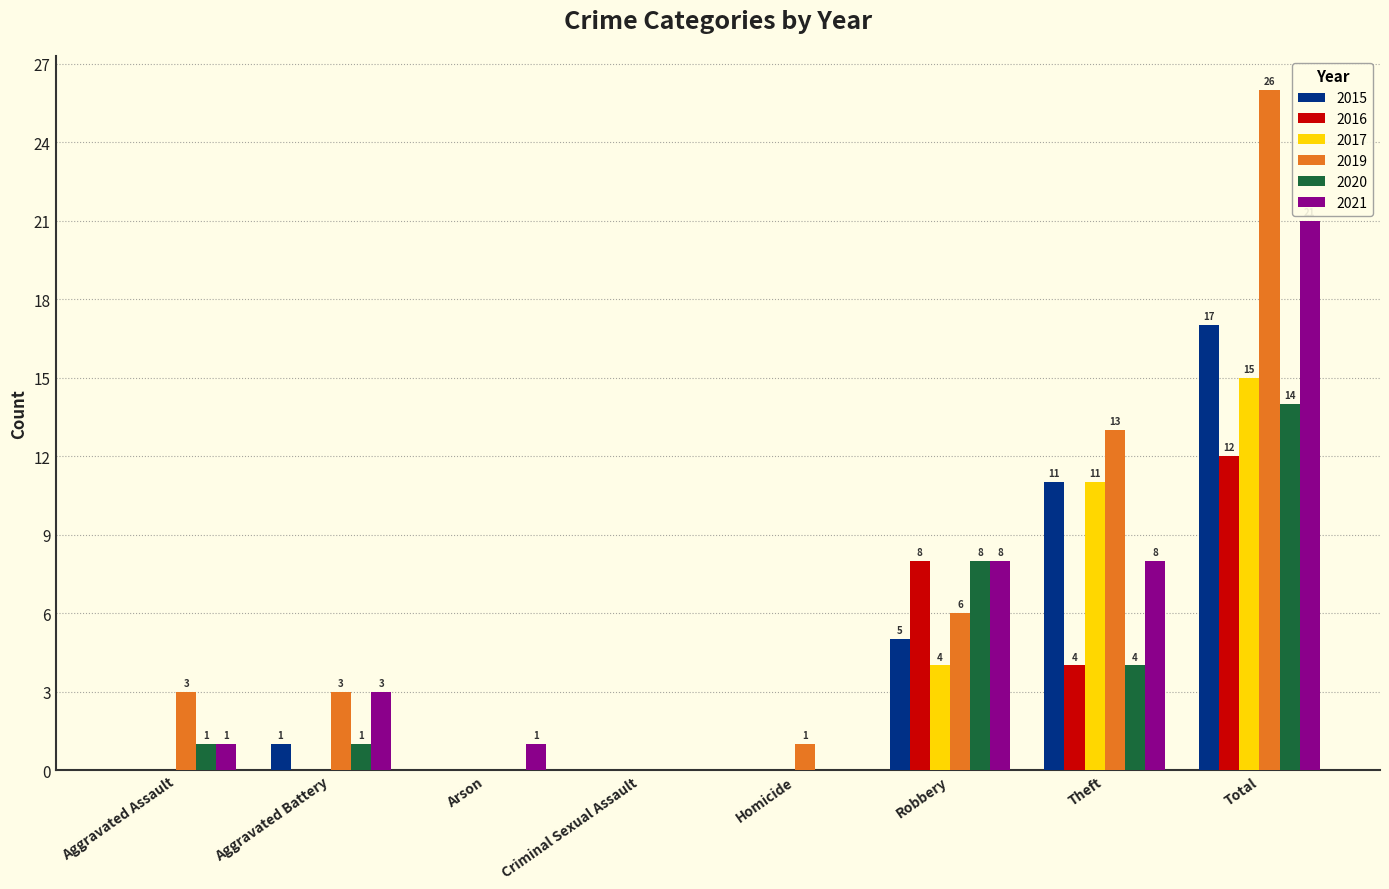

True or false: 2017 has a value of 15 at Total.

True